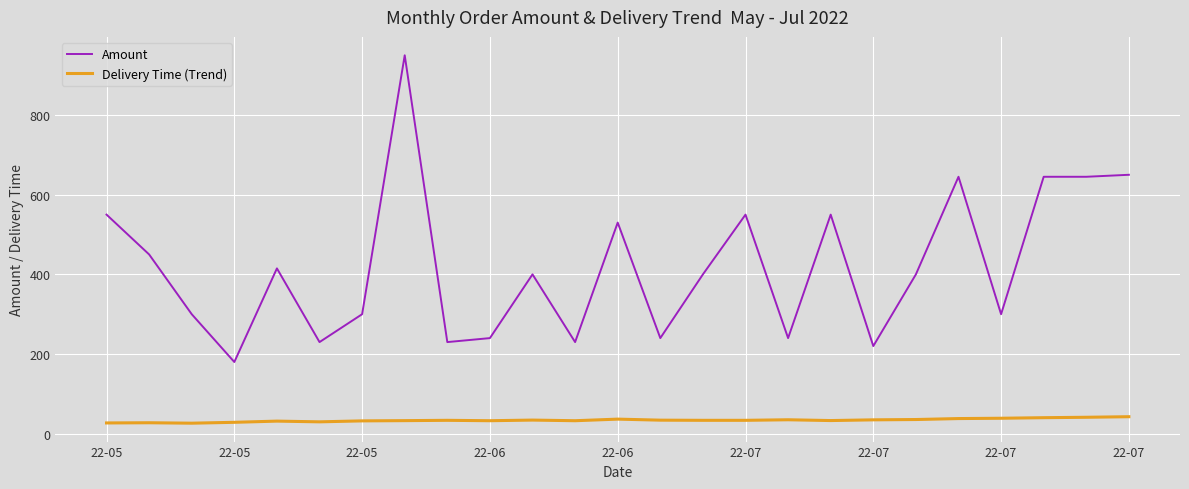

What is the difference between the second highest and second lowest values in the Amount series?

430.0